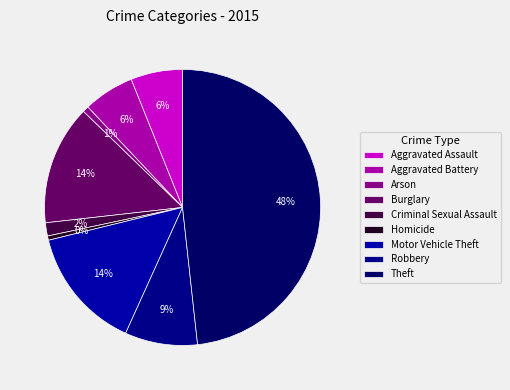

Approximately how many times larger is the value at Arson compared to Burglary?

0.1